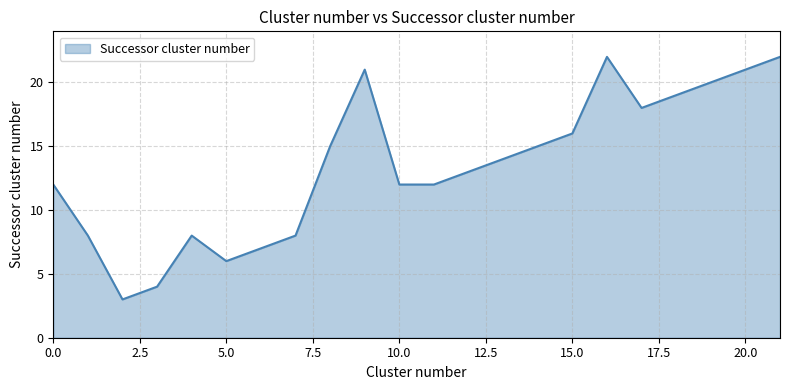

What is the maximum value shown in the chart?

22